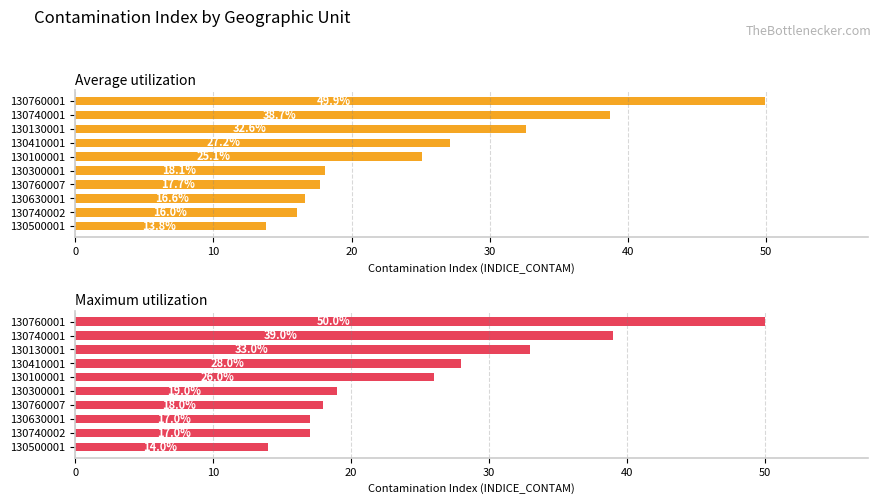

Which series has the widest spread of values?

Average utilization